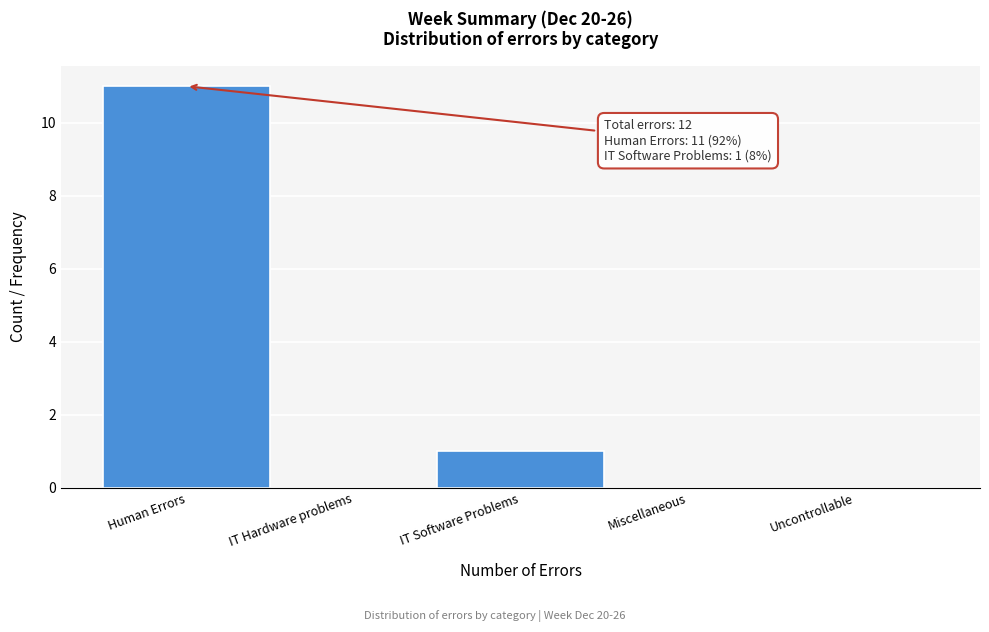

Reading right to left, what are all the values shown in this chart?

Uncontrollable=0	Miscellaneous=0	IT Software Problems=1	IT Hardware problems=0	Human Errors=11